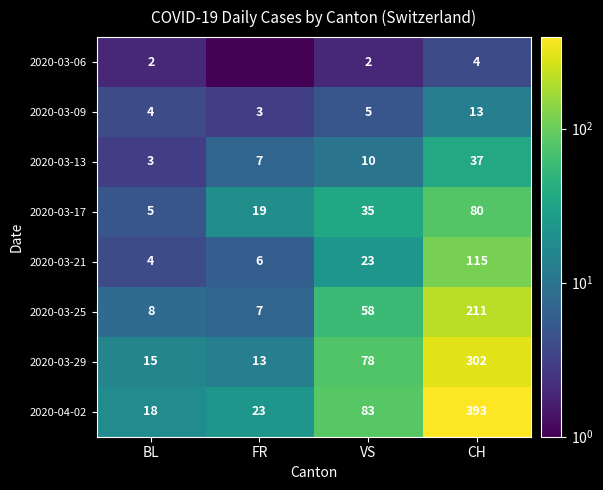

At which label is 2020-03-17 closest to 42?

VS